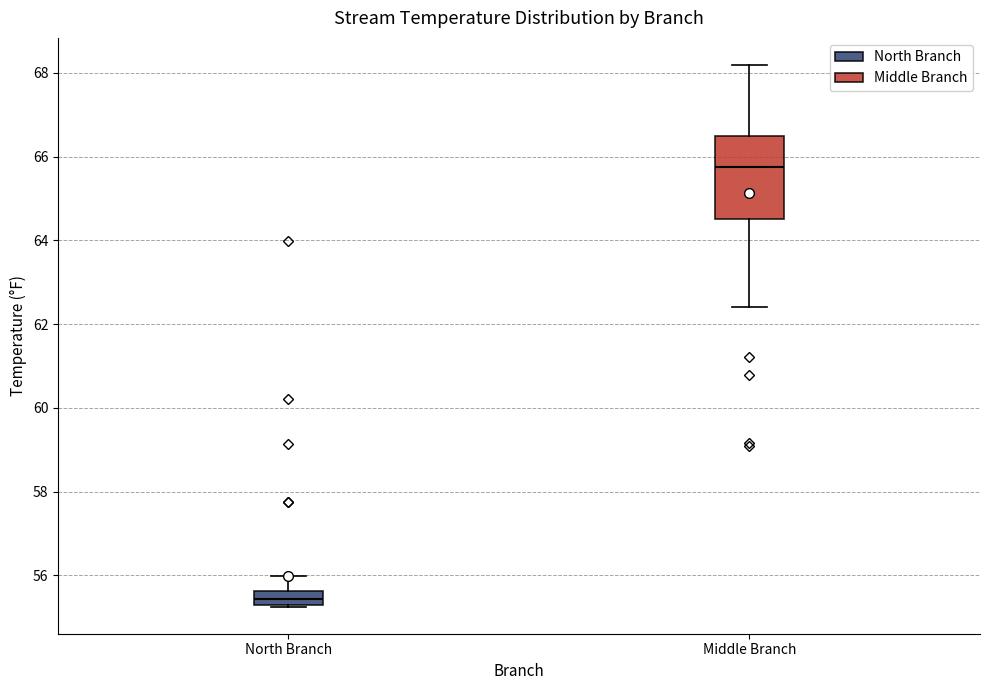

Where is the upper edge of the box for Middle Branch on the y-axis? The values are not printed on the chart, so give them approximately, as read against the axis.

66.4